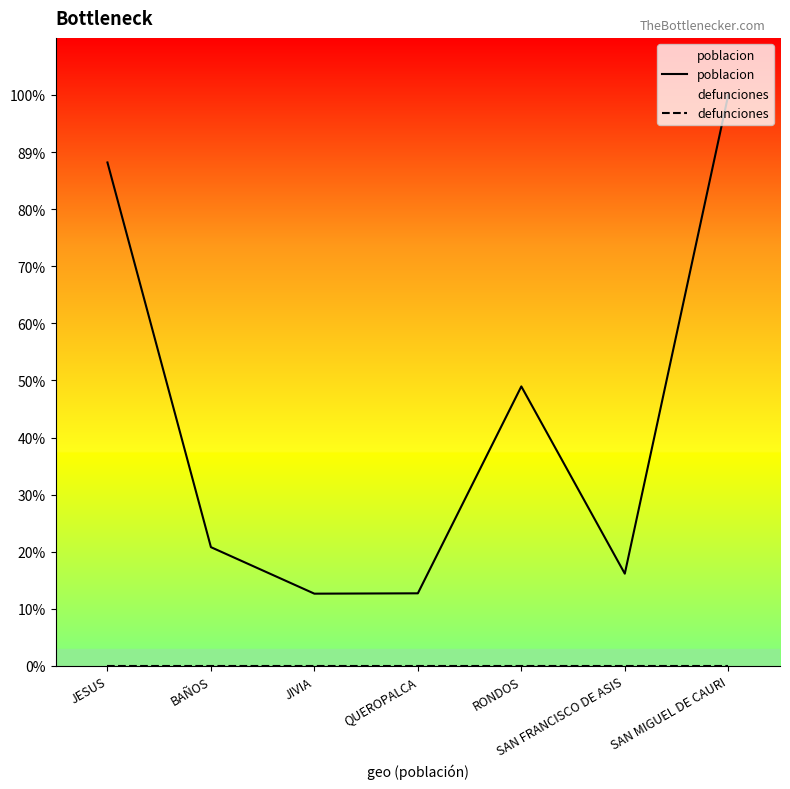

True or false: poblacion has a value of 4254 at JESUS.

True